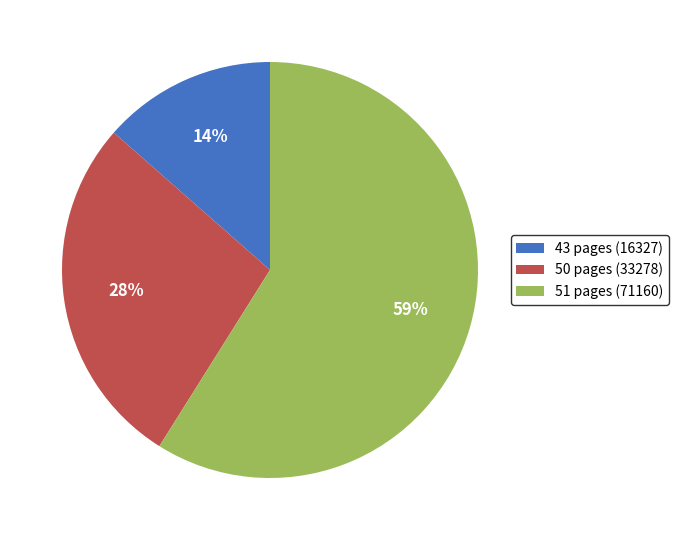

To the nearest percent, what is the average slice percentage?

33%